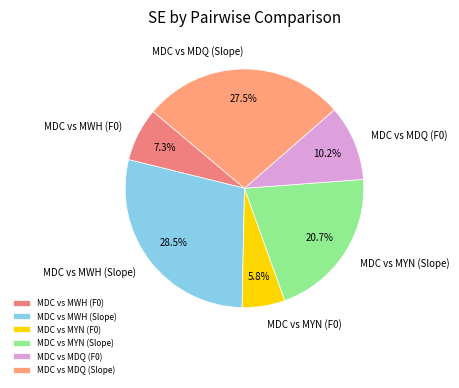

What is the largest slice in the pie chart?

MDC vs MWH (Slope)